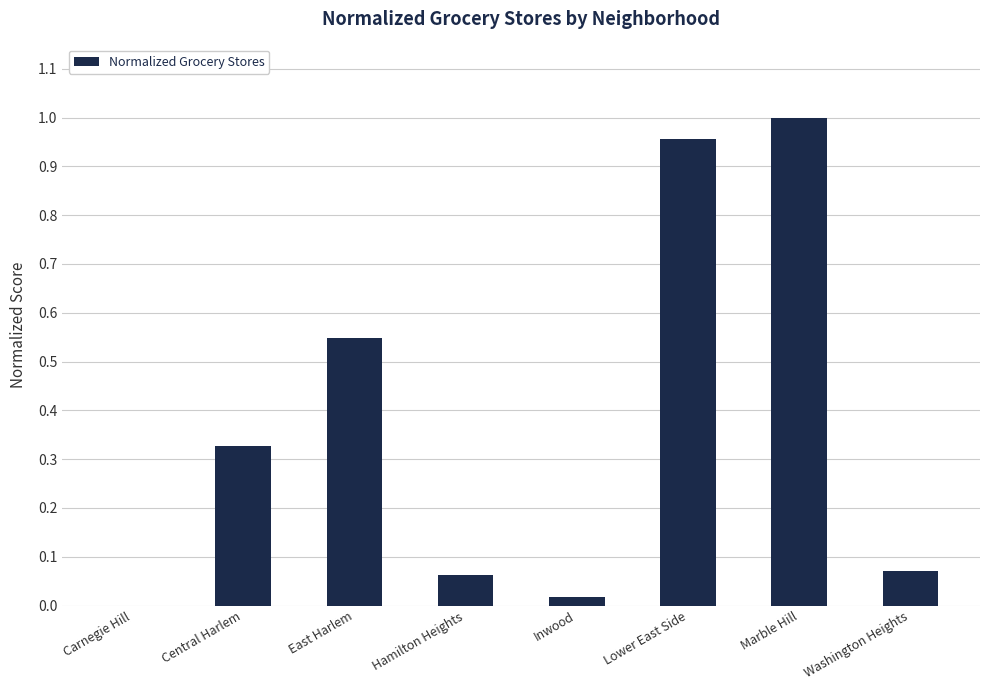

How many distinct data groups are displayed?

1